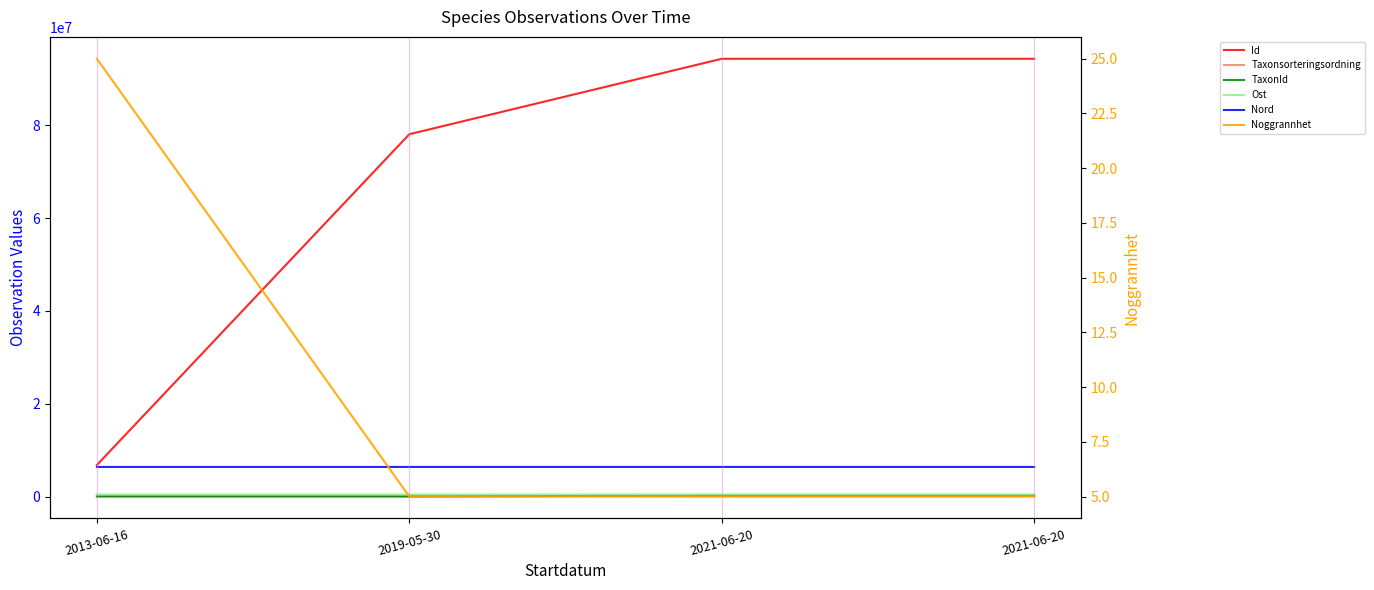

Reading left to right, what are all the values shown in this chart?

Id: 6797909.0	78111107.0	94374789.0	94375198.0
Taxonsorteringsordning: 104541.0	104541.0	96251.0	104838.0
TaxonId: 1174.0	1174.0	219790.0	219955.0
Ost: 445407.1	445303.7	445303.7	445303.7
Nord: 6379870.7	6379777.2	6379777.2	6379777.2
Noggrannhet: 25.0	5.0	5.0	5.0